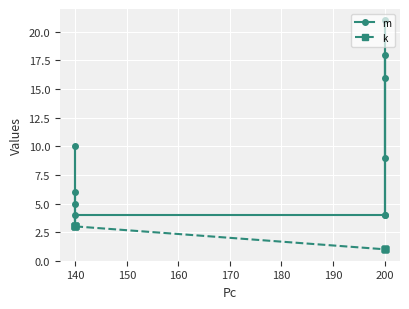

True or false: k and m intersect in this chart.

False